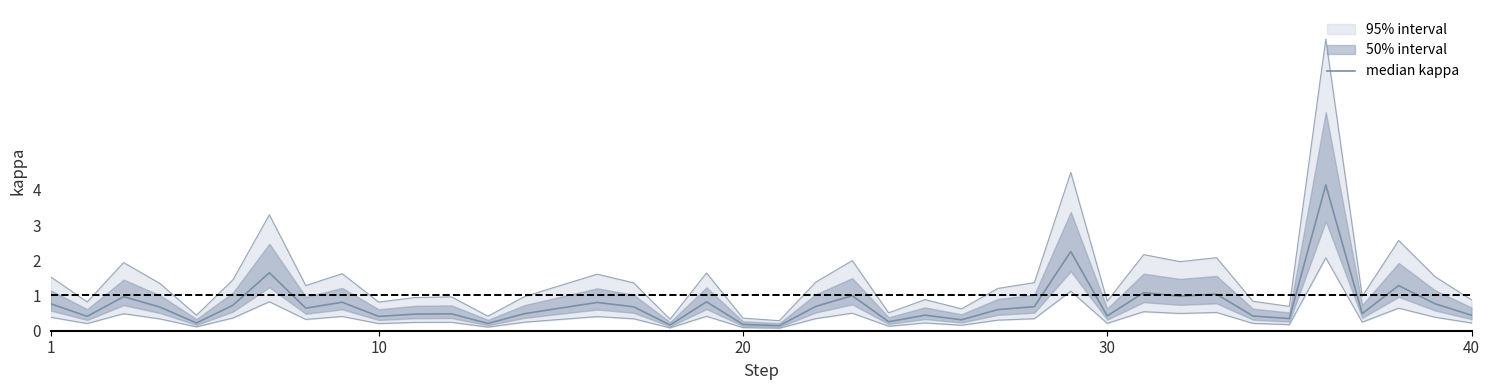

What is the greatest value displayed?

4.1